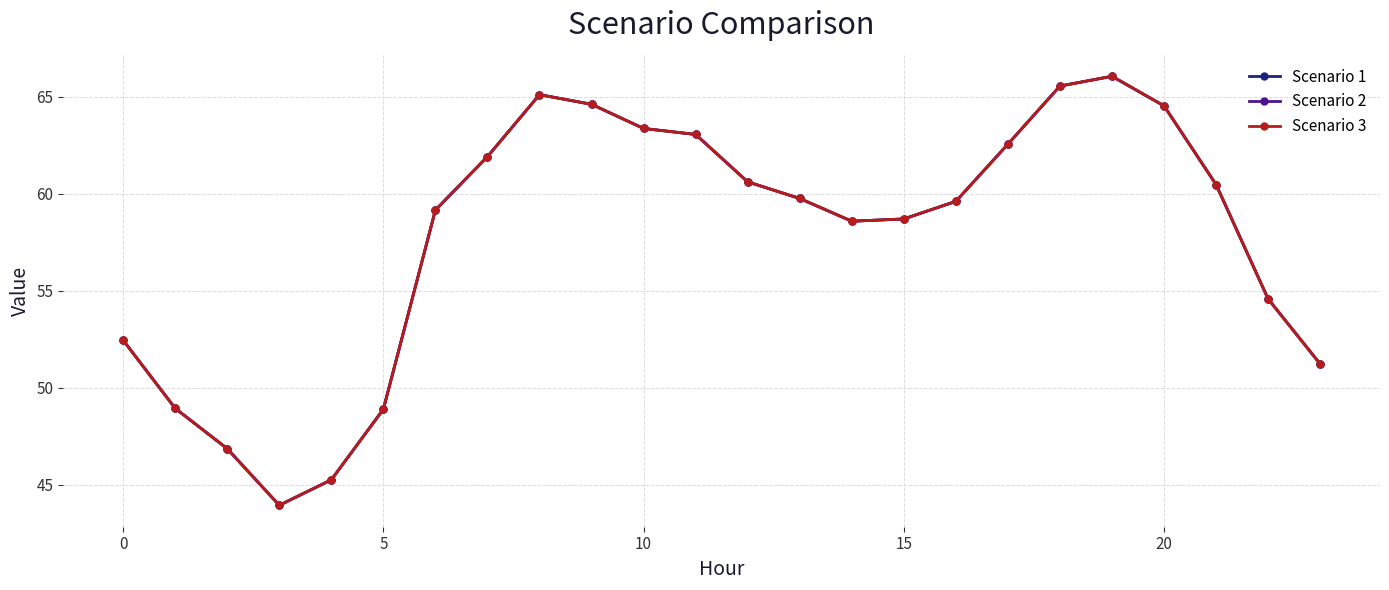

Where is Scenario 2 nearest to the value 54?

22